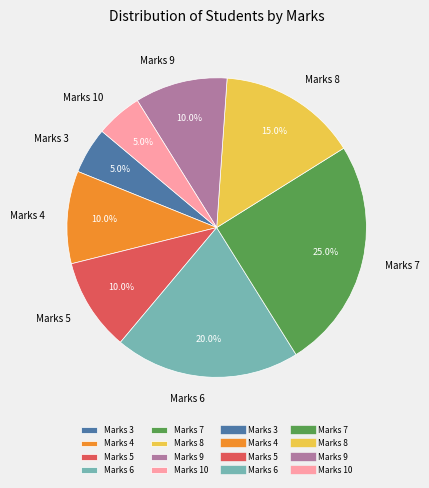

Approximately how many times larger is the value at Marks 3 compared to Marks 5?

0.5